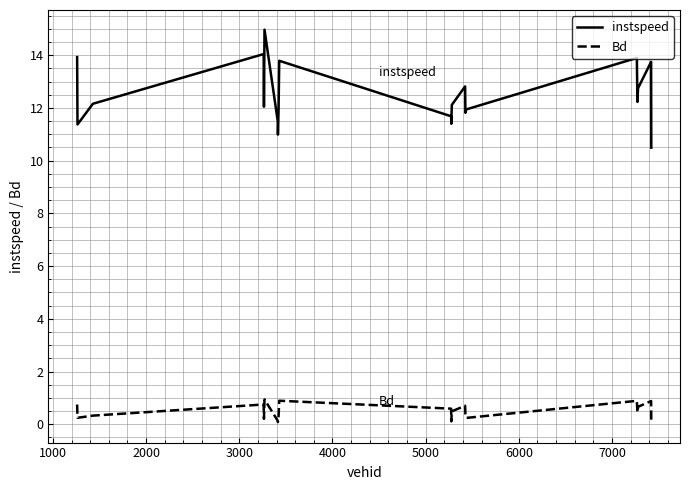

What is the average value of the instspeed series?

12.5